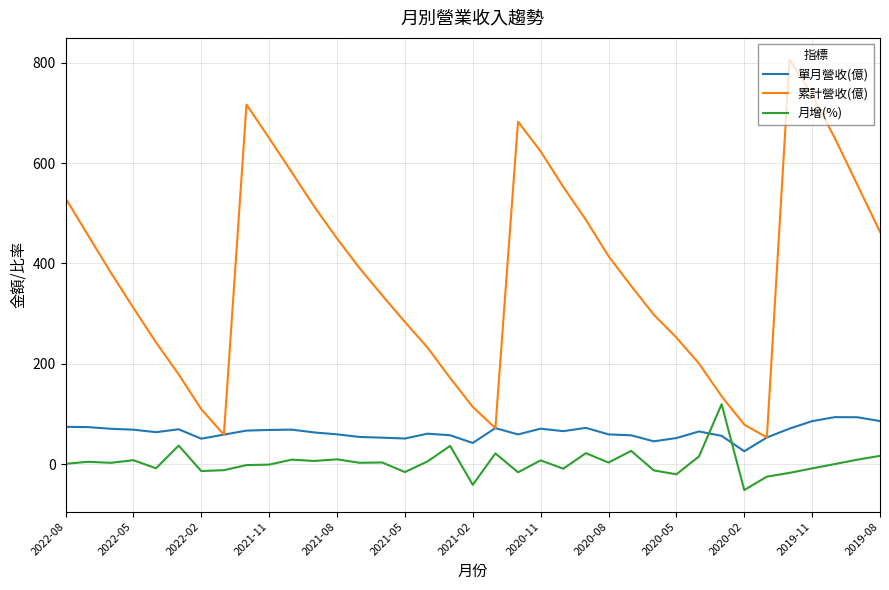

Which series has the largest range (max minus min)?

累計營收(億)